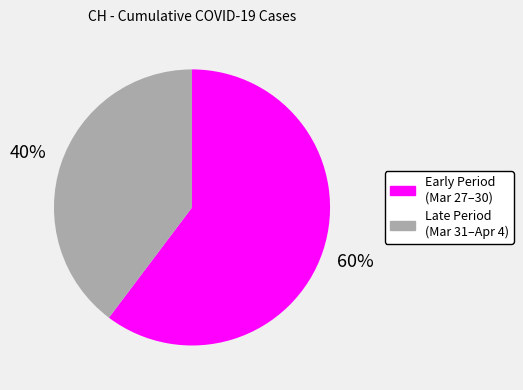

Is there a majority slice in this chart?

Yes